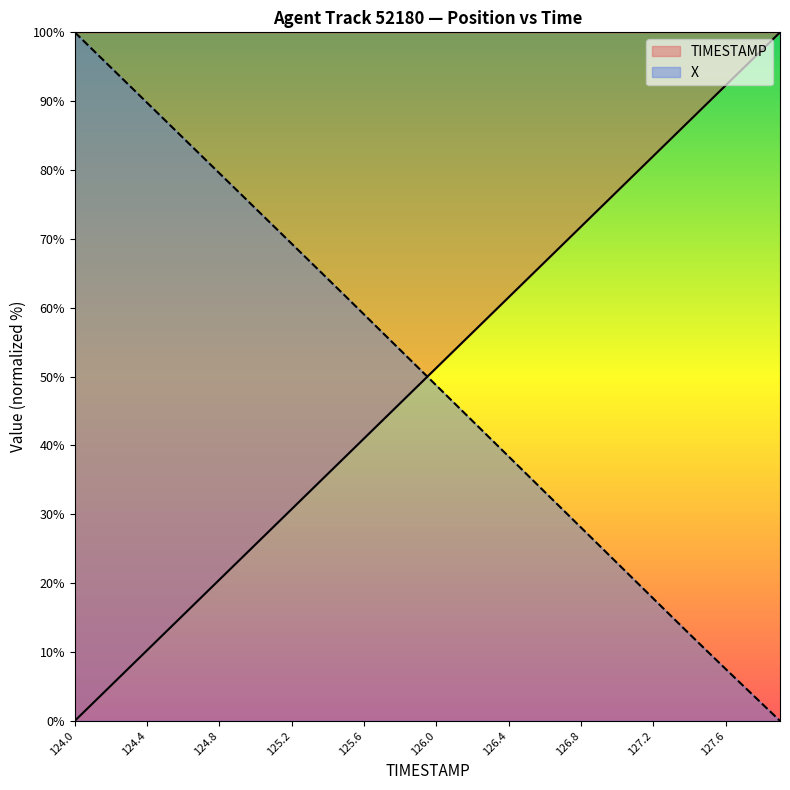

List the series in order of their peak value, highest first.

TIMESTAMP, X